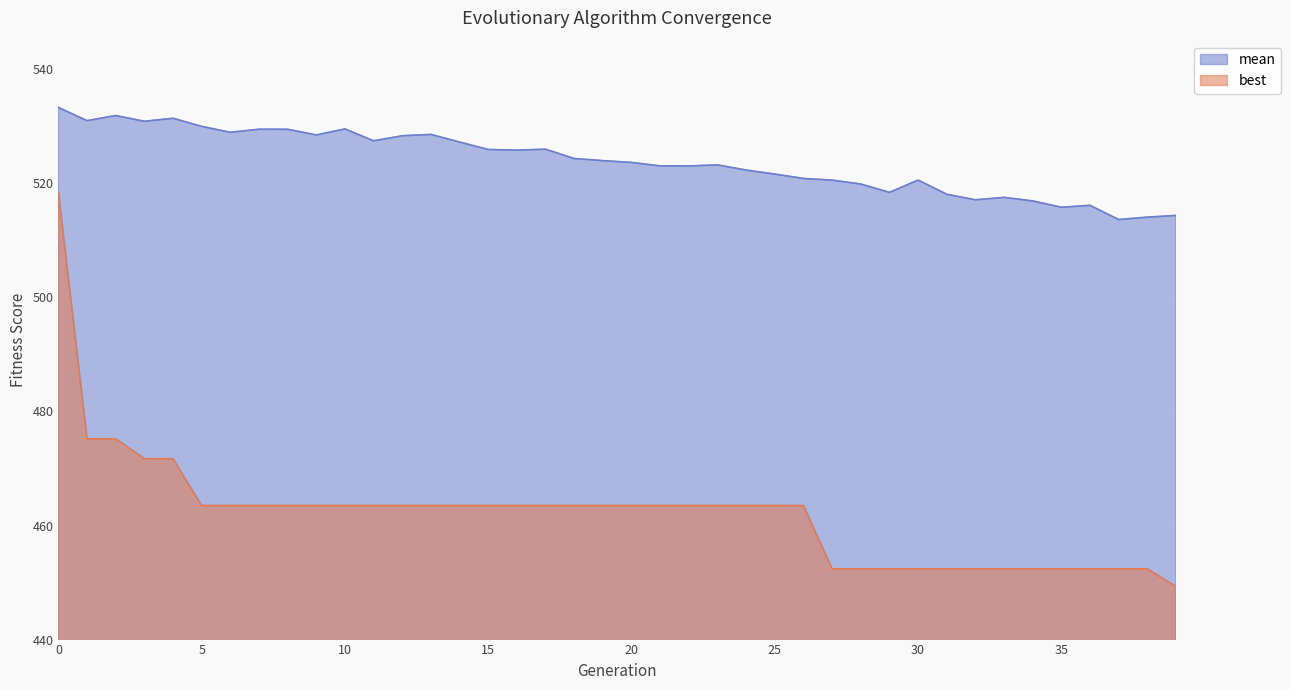

How many values in the mean series exceed 523?

24